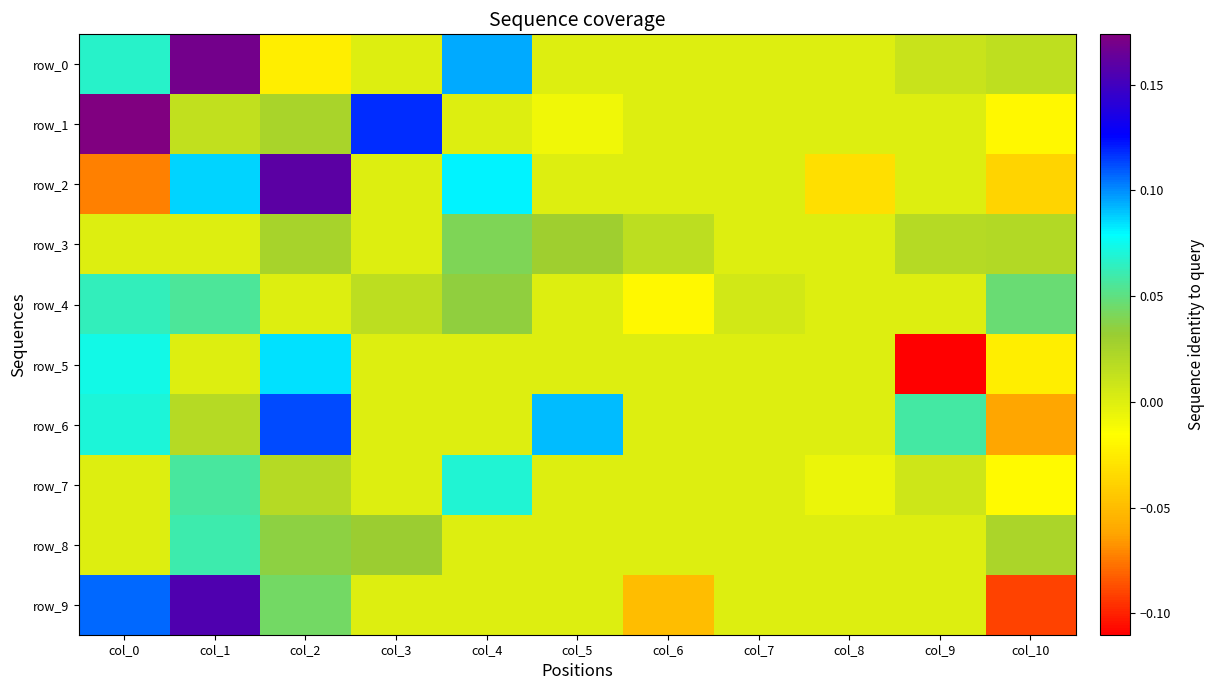

How many data points in row_1 are less than 0?

2